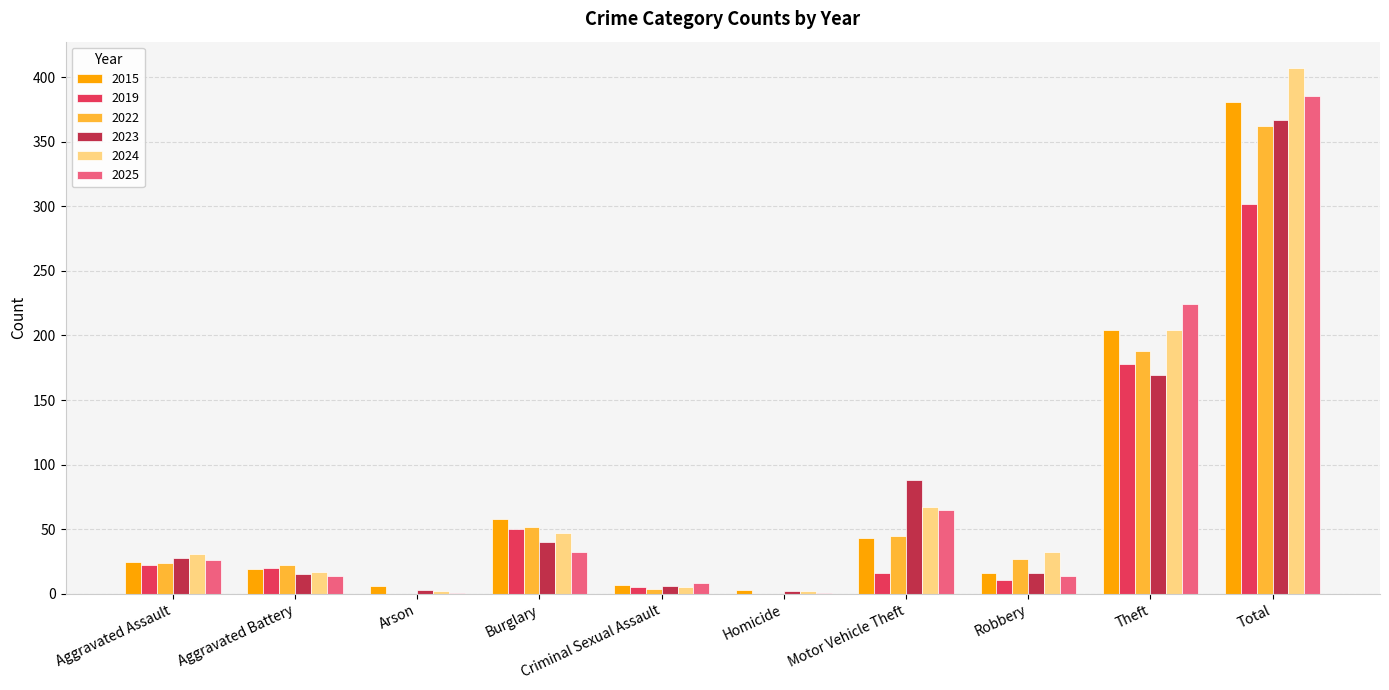

Which category has the highest value in the 2025 series?

Total